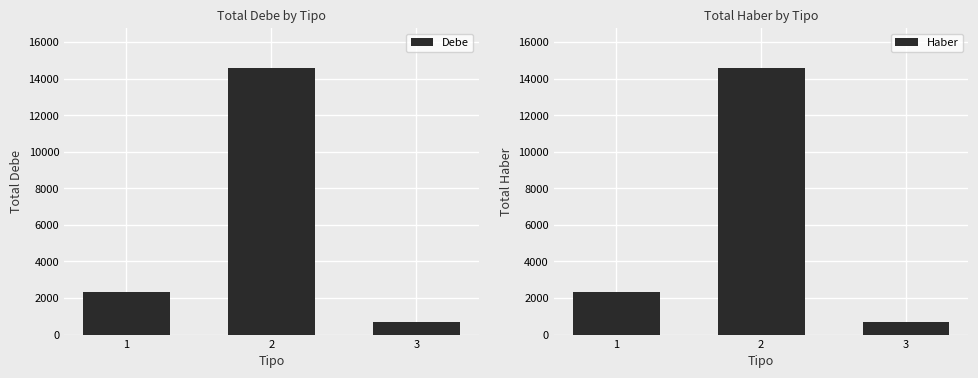

Reading left to right, transcribe all the data shown in this chart.

Debe: 1=2343.2	2=14583.3	3=661.2
Haber: 1=2343.2	2=14583.3	3=661.2